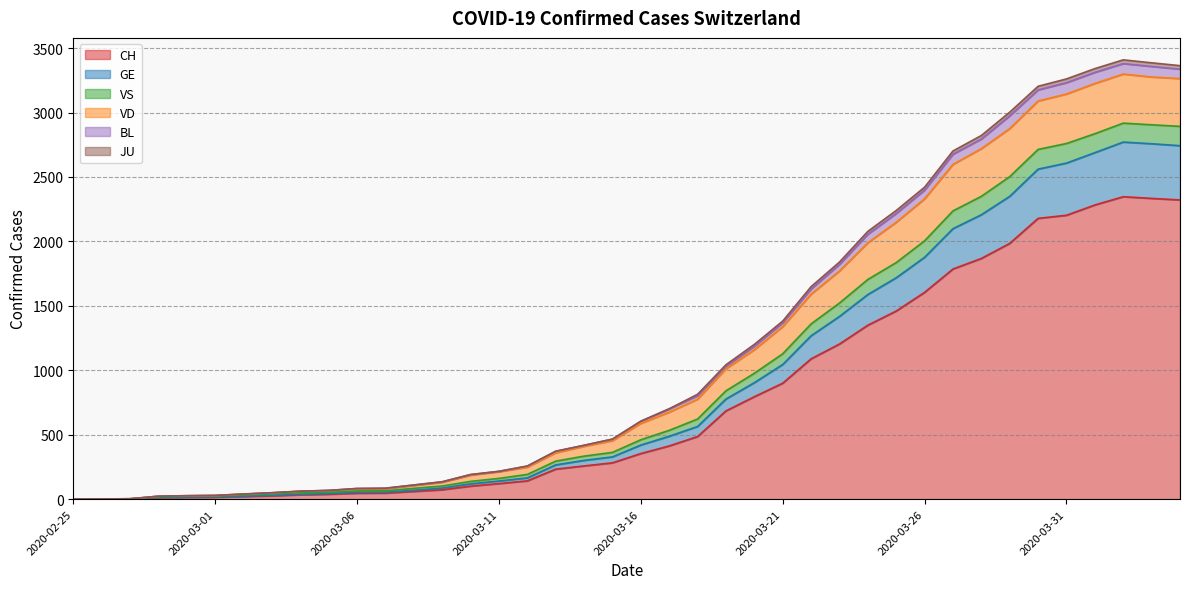

How many series are shown in this chart?

6